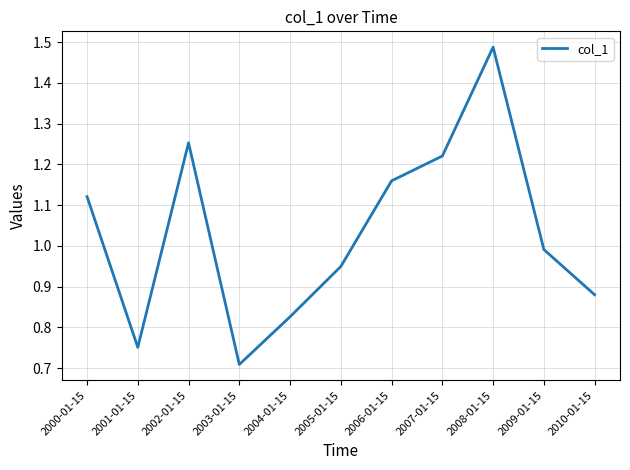

Is it true that the value at 2005-01-15 is 0.4?

False